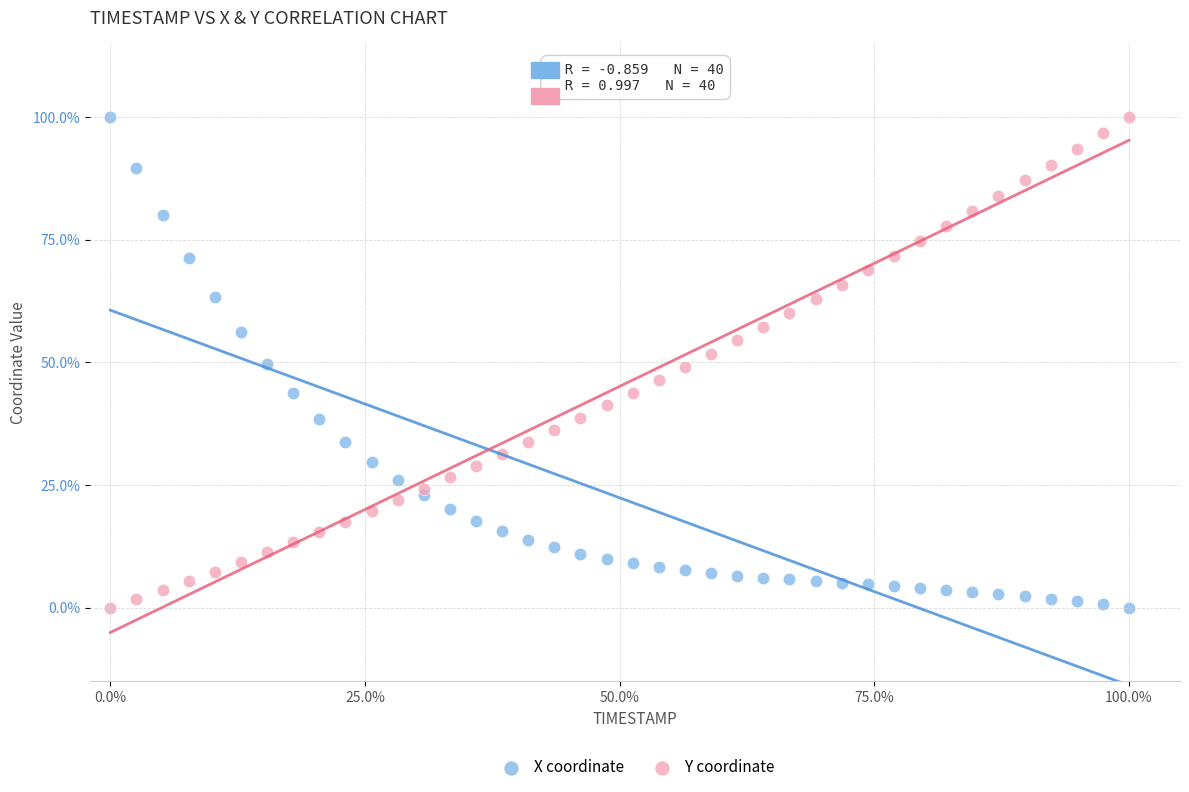

What are all the series names shown in the legend?

X coordinate, Y coordinate